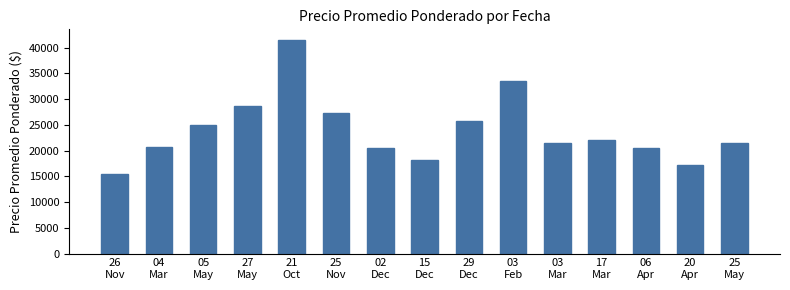

What is the value of the 14th bar from the left?

17250